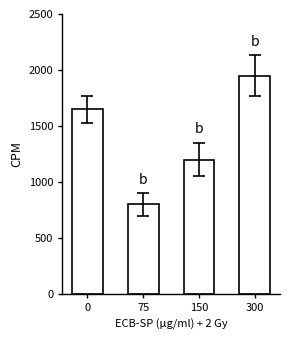

How many data points are less than 1650?

2